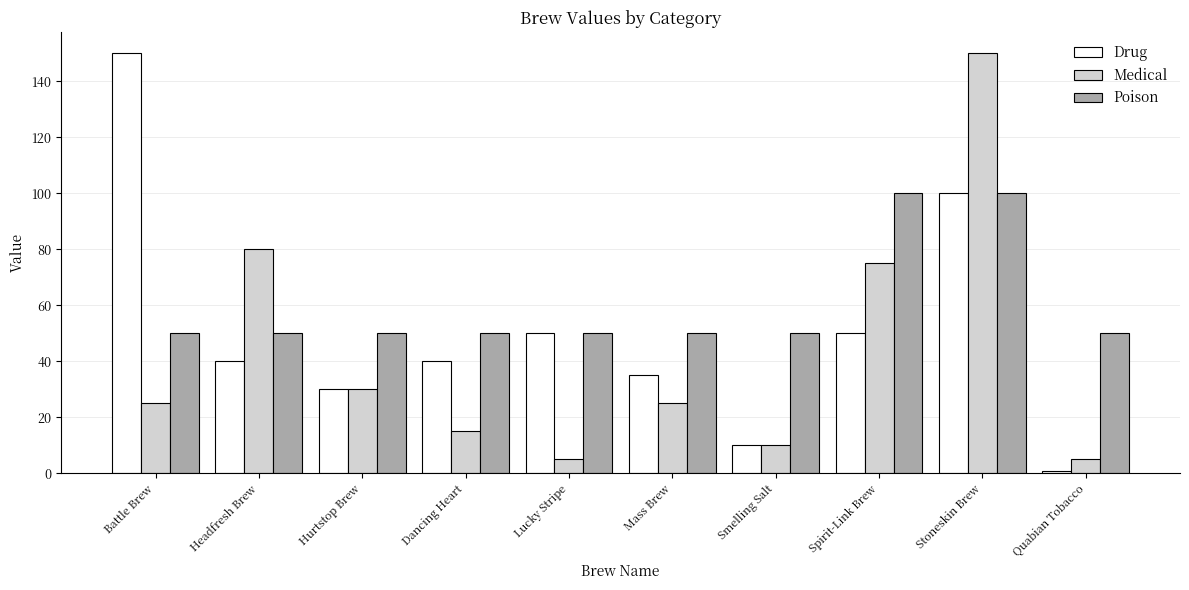

True or false: Poison has a value of 16 at Dancing Heart.

False